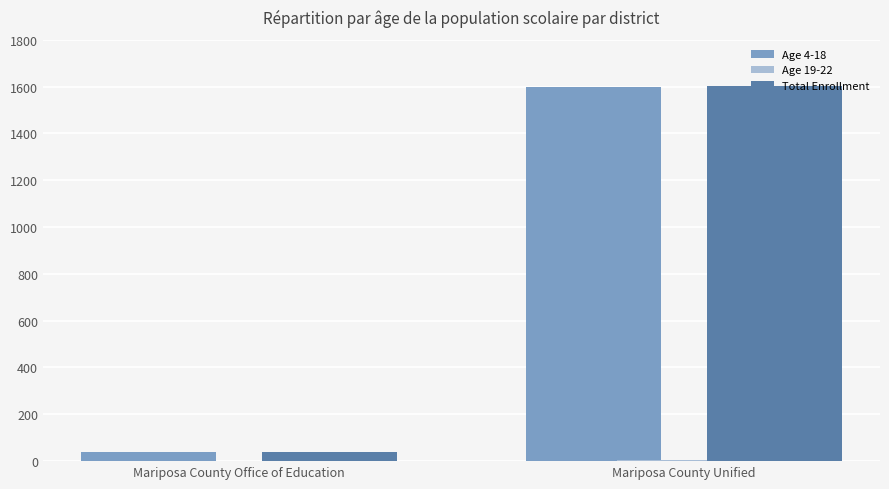

At which category does the chart reach its peak across all series?

Mariposa County Unified